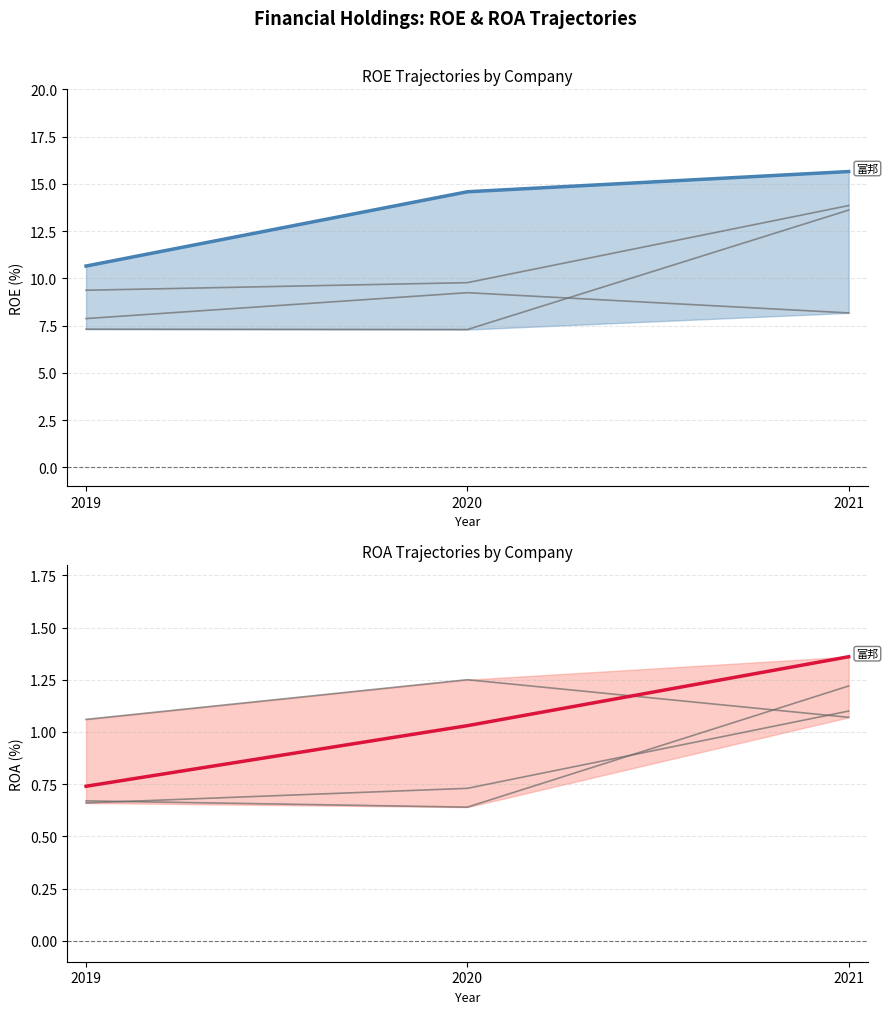

Which series has the largest total across all categories?

富邦 ROE